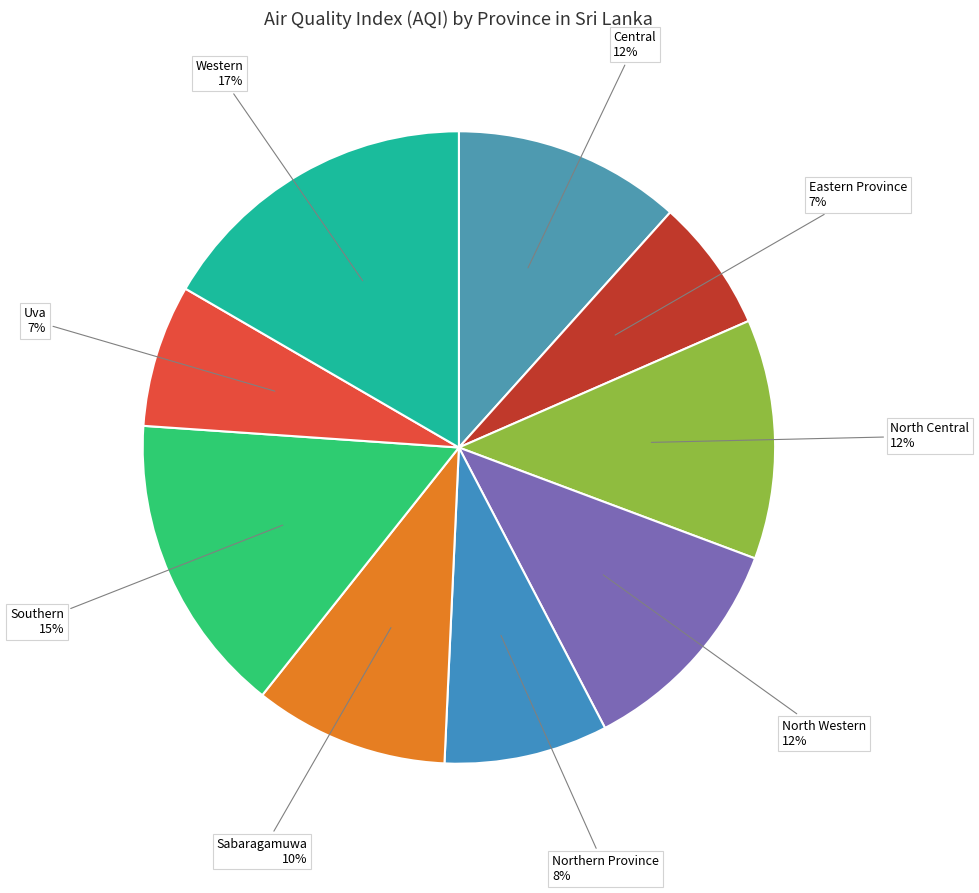

Which has a higher value, Central or Northern Province?

Central